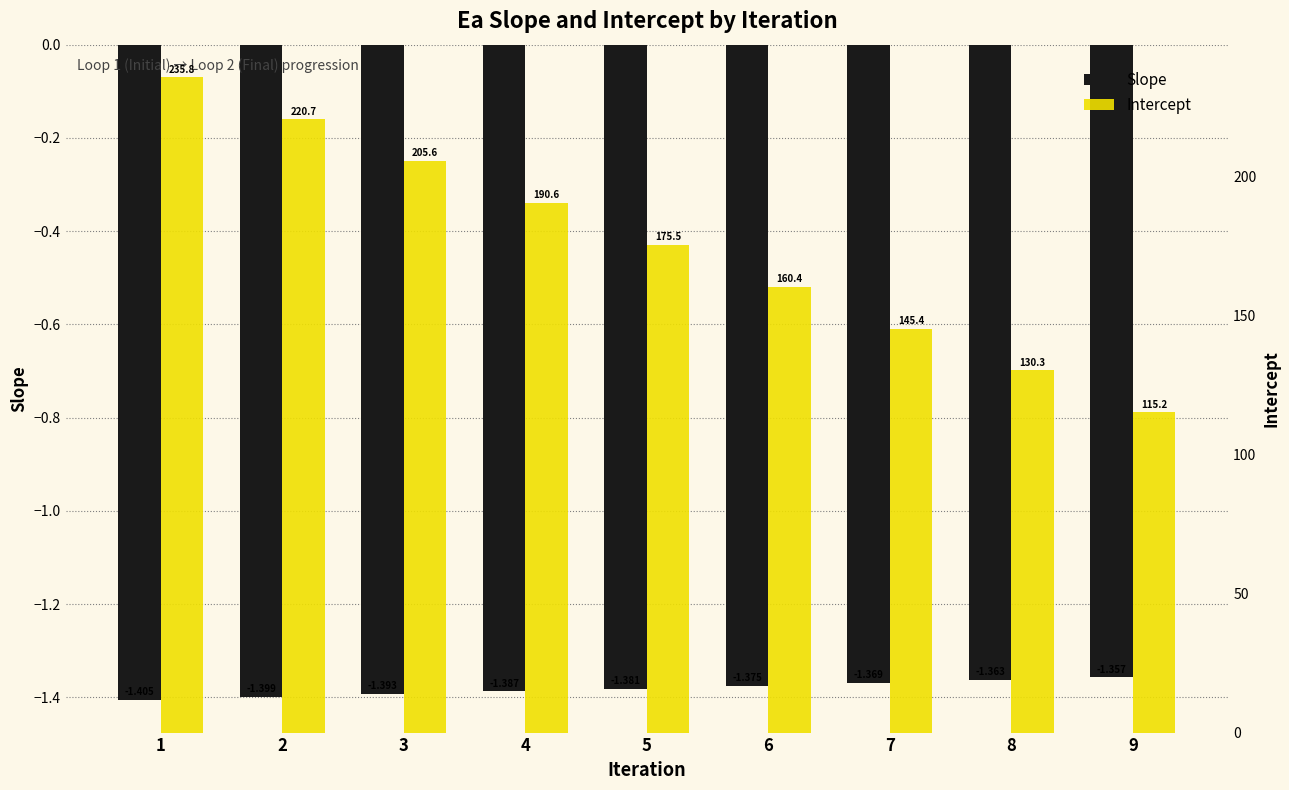

How many data points does each series have?

9